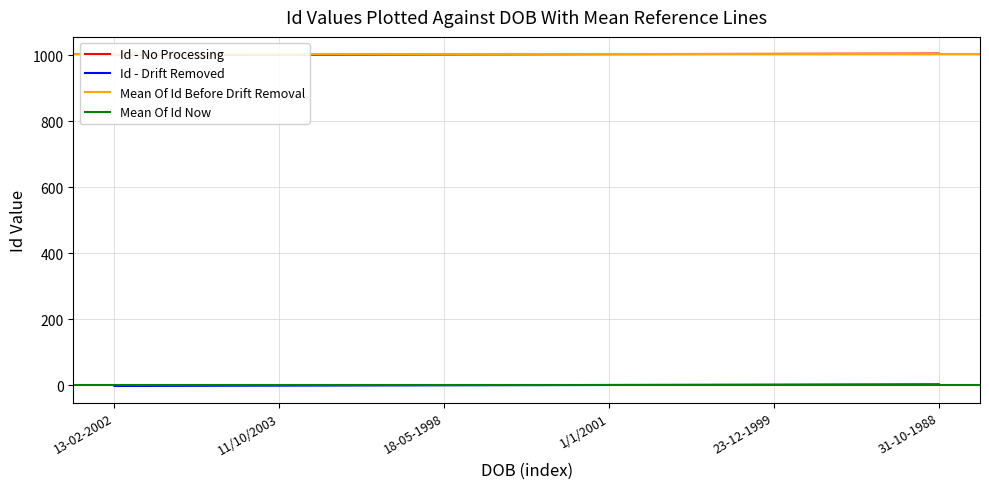

What is the value of the Id point at the 4th from the left?

1004.0